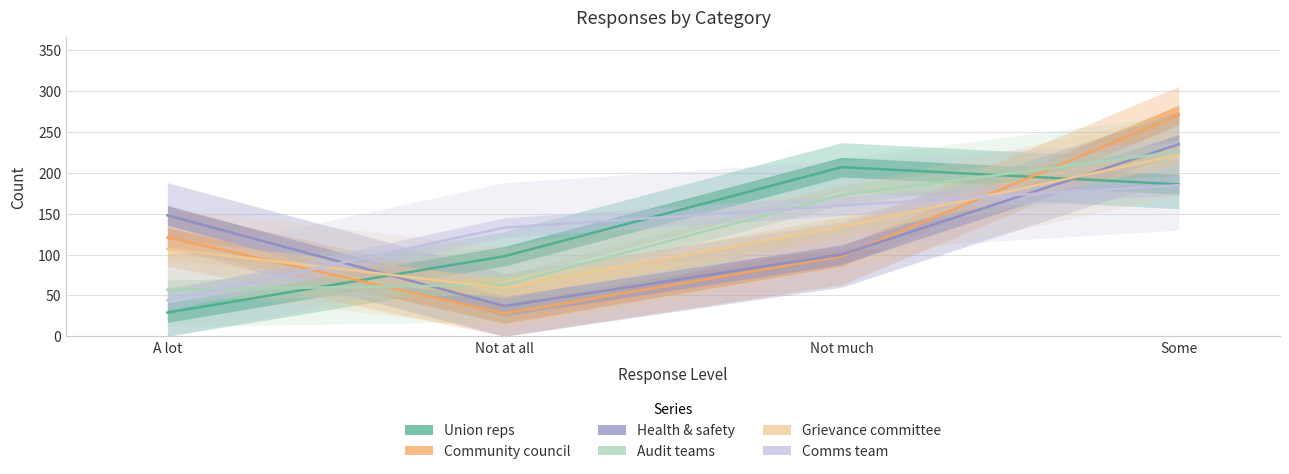

What is the sum of the Union reps values at Not much and A lot?

236